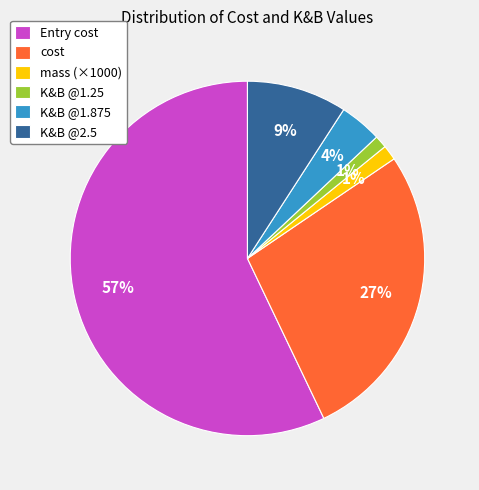

What percentage is the K&B @2.5 slice, to the nearest percent?

9%